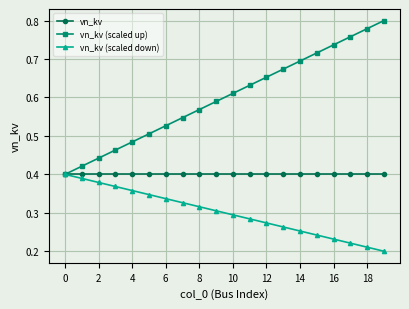

At how many categories does at least one series exceed 0?

20